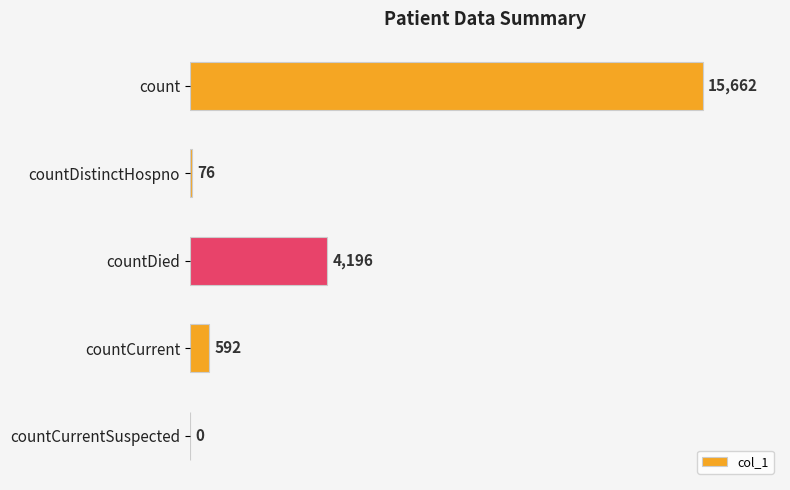

How many categories are shown in the chart?

5